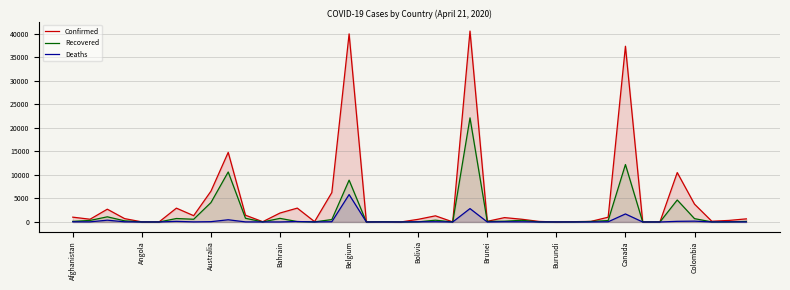

Is the value of Recovered at 34 greater than the value of Confirmed at 27?

No